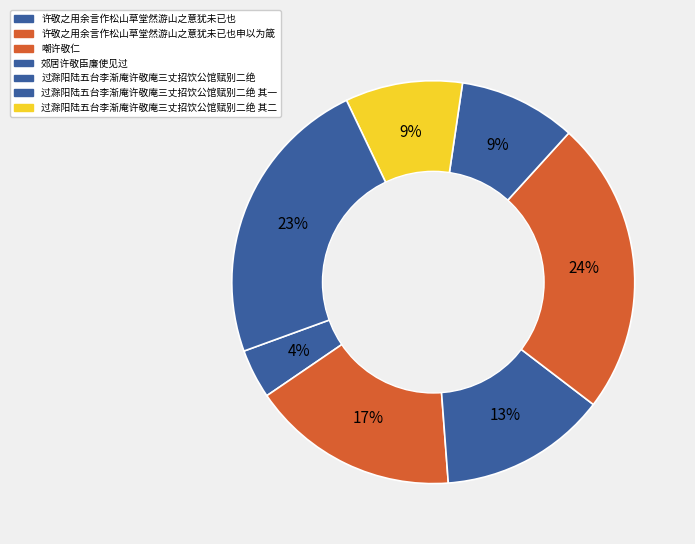

What is the largest slice in the pie chart?

嘲许敬仁